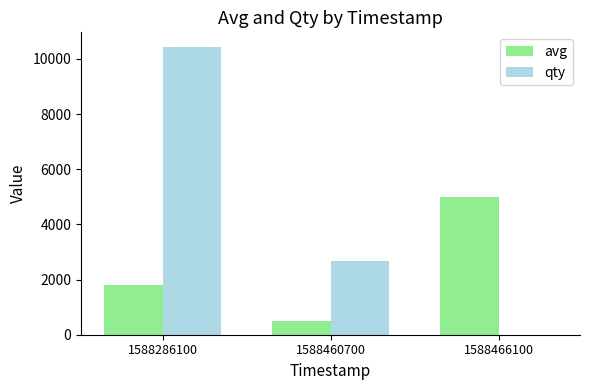

The value of qty at 1588460700 is 3919. True or false?

False